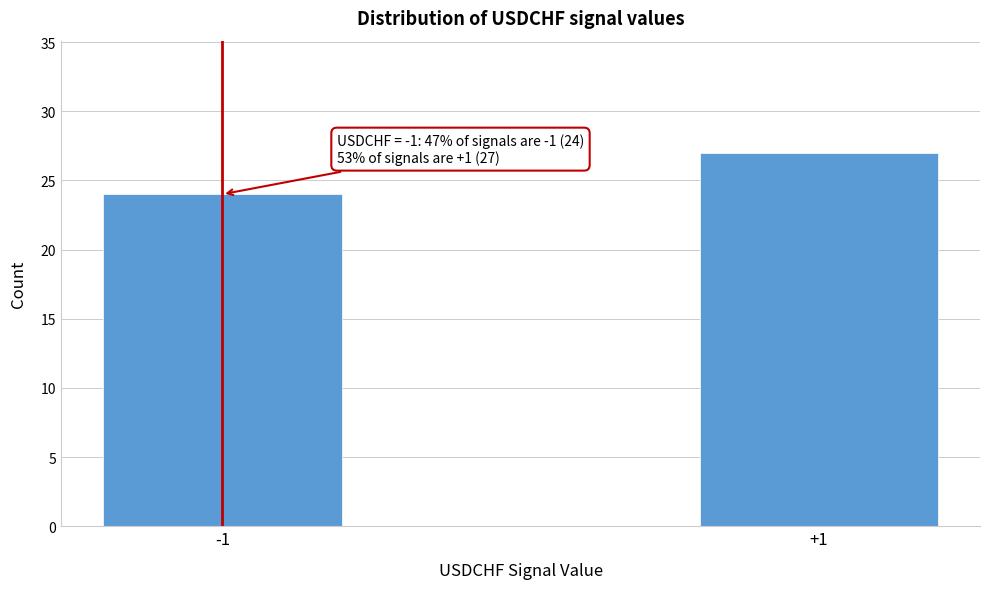

Reading left to right, transcribe all the data shown in this chart.

-1=24	+1=27